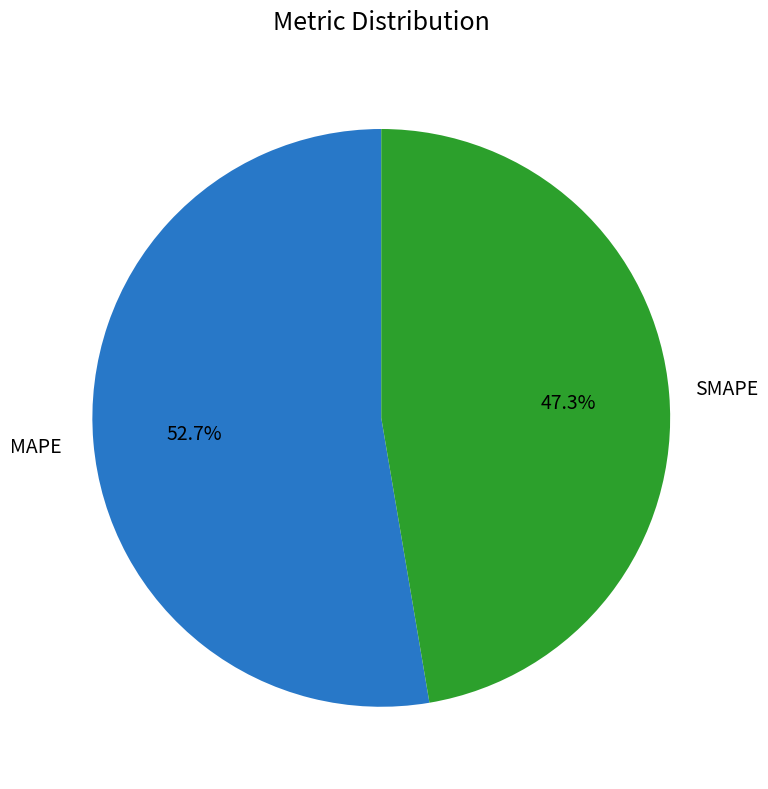

Between SMAPE and MAPE, which is larger?

MAPE